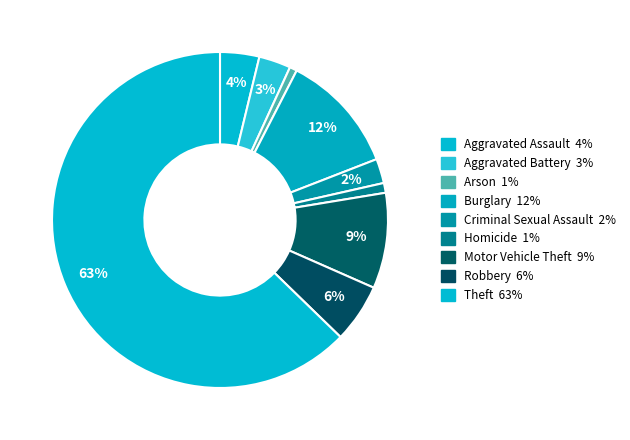

How many slices are in this pie chart?

9